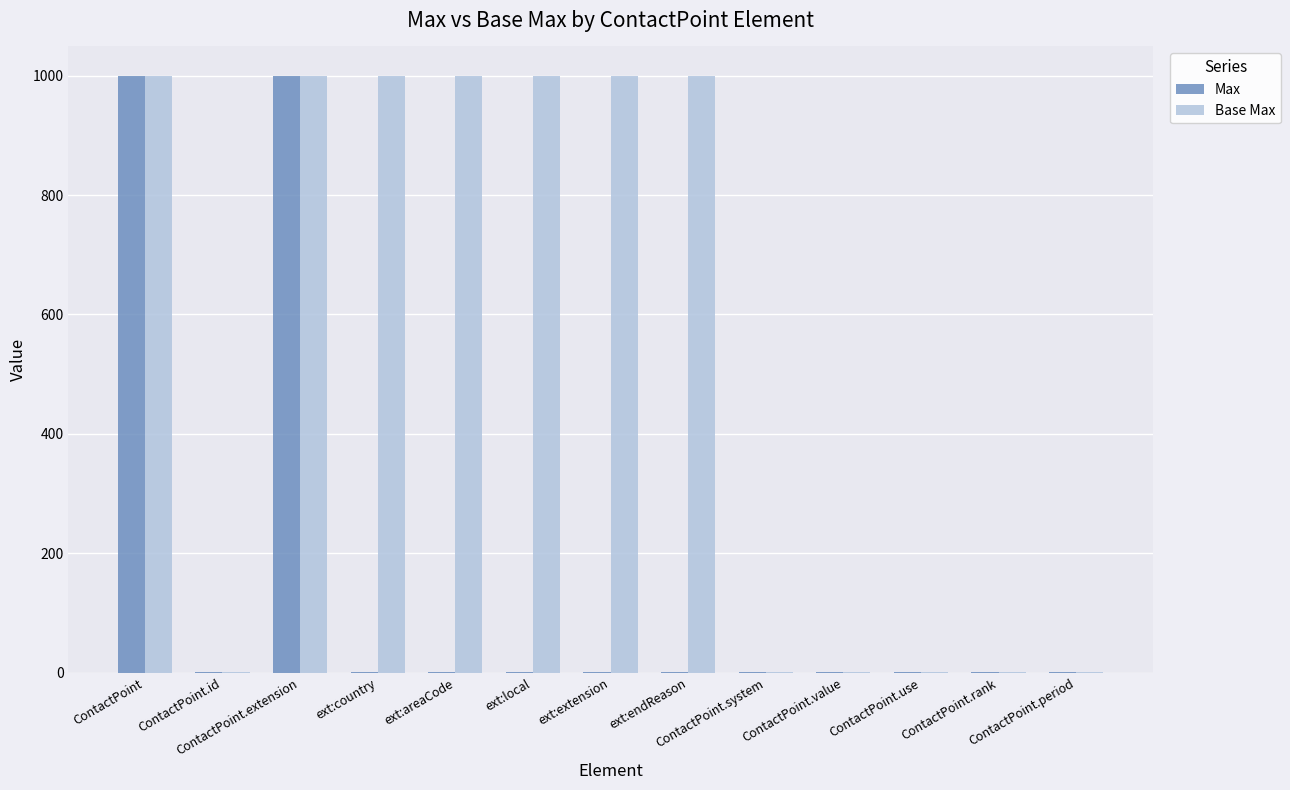

What is the highest value of the Max series?

999